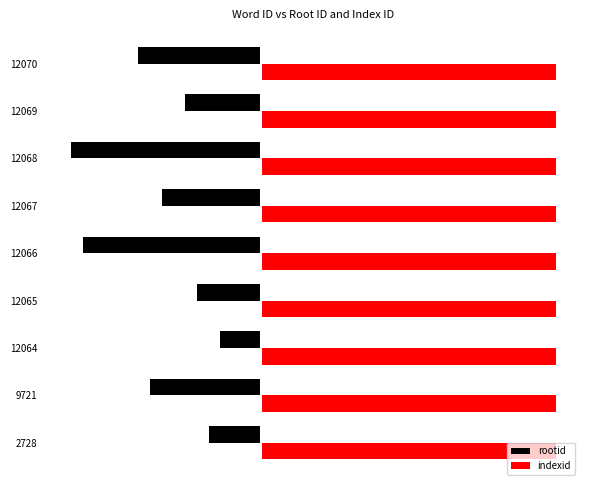

Reading left to right, extract all data points from this chart.

rootid: -369.0	-797.0	-291.0	-457.0	-1276.0	-705.0	-1358.0	-546.0	-879.0
indexid: 0.3	0.3	0.3	0.3	0.3	0.3	0.3	0.3	0.3